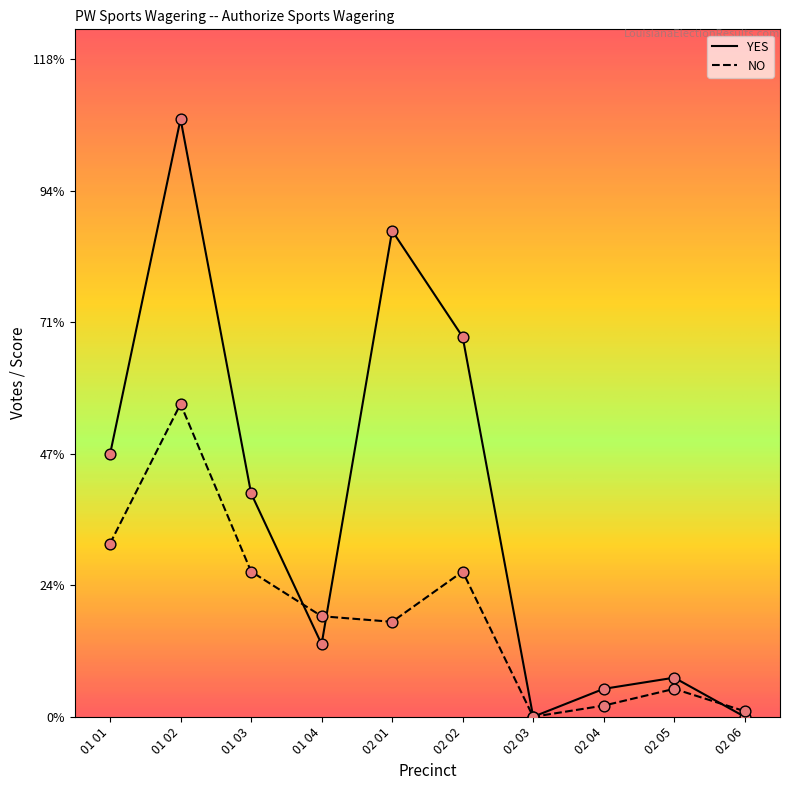

At which category is the sum across all series the highest?

01 02